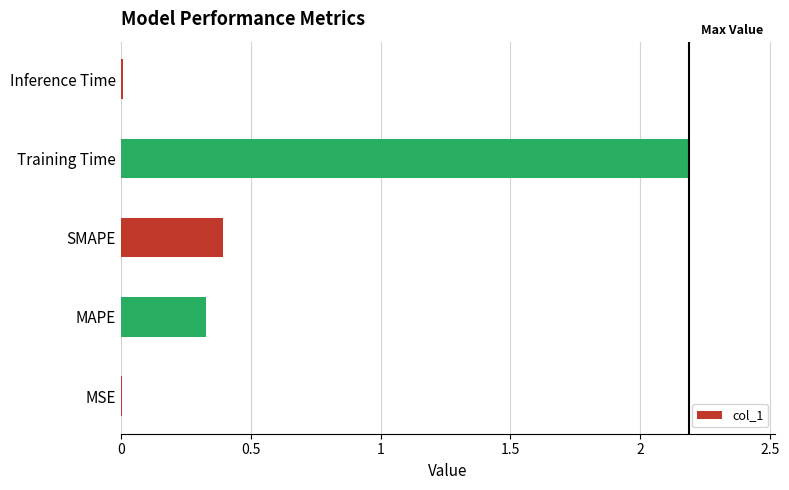

True or false: the data shows 0.0 at Inference Time.

True